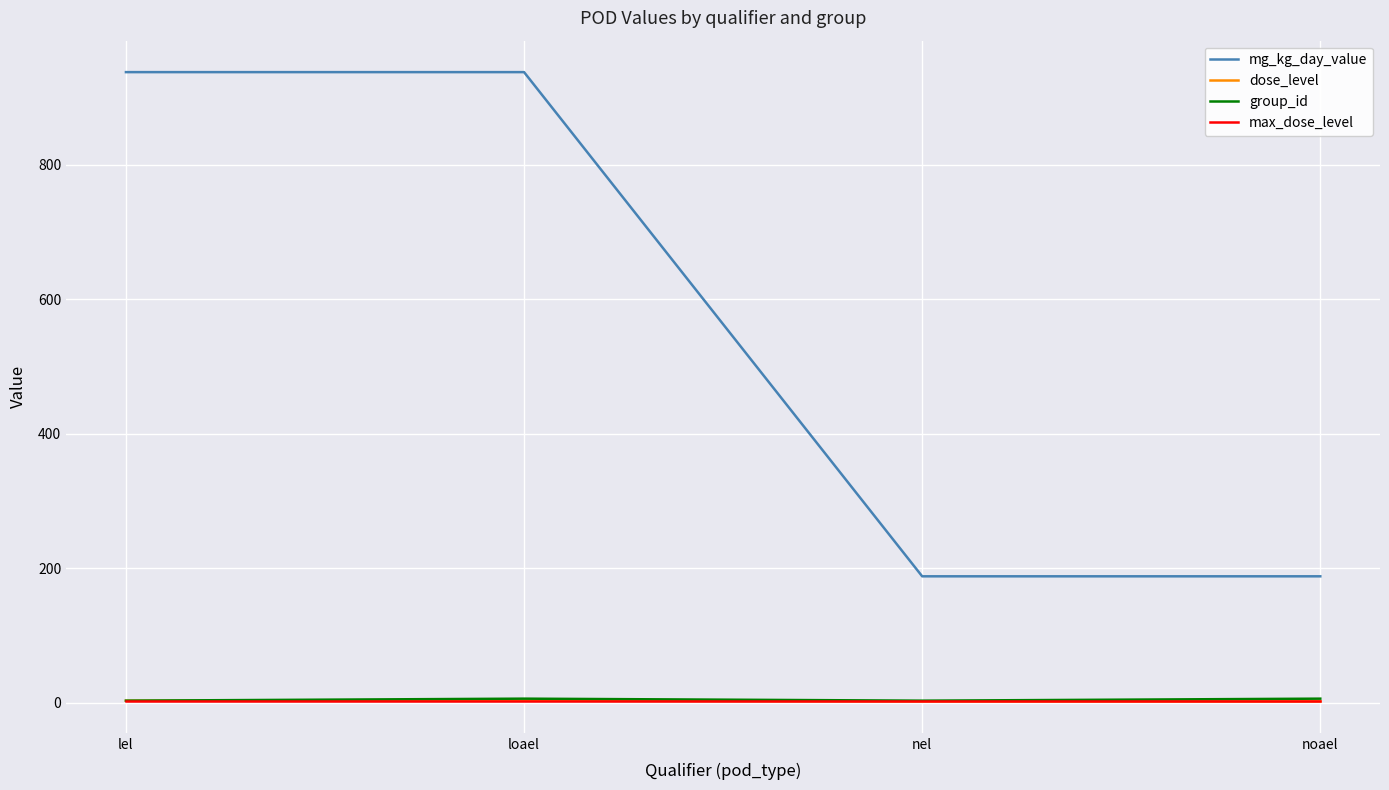

What is the minimum value shown in the chart?

2